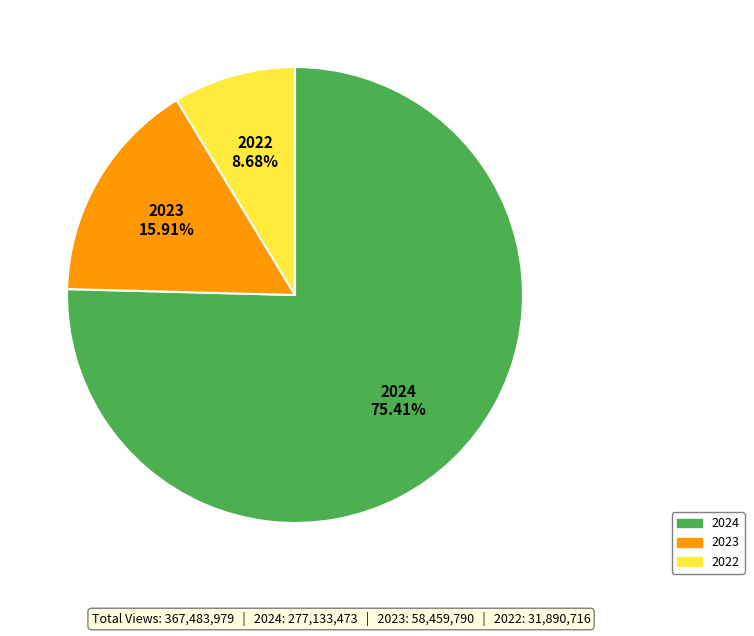

Is there any slice that represents more than half of the pie?

Yes